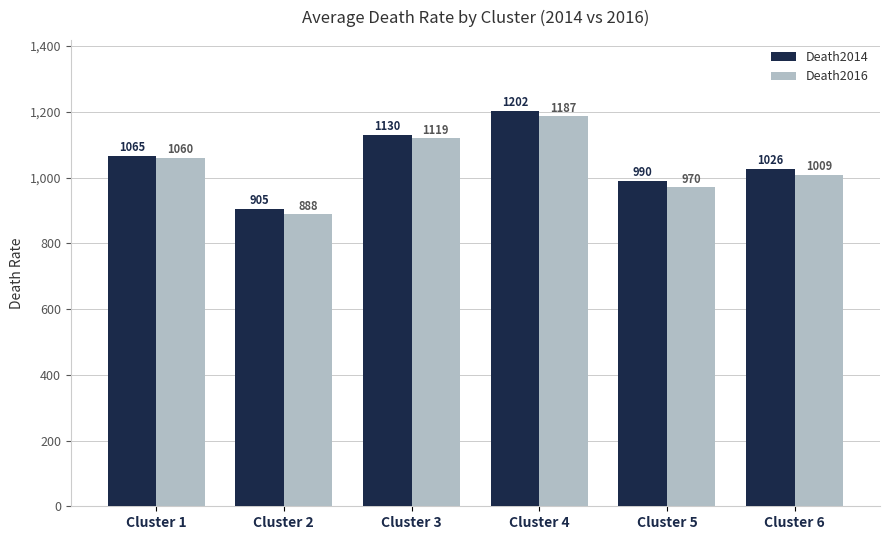

Rank the series at Cluster 6 from highest to lowest value.

Death2014, Death2016